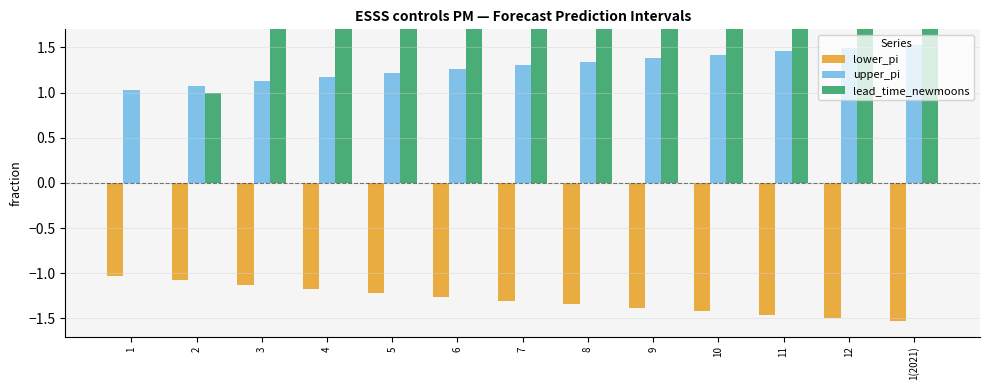

What is the approximate value of lead_time_newmoons at 9?

8.0